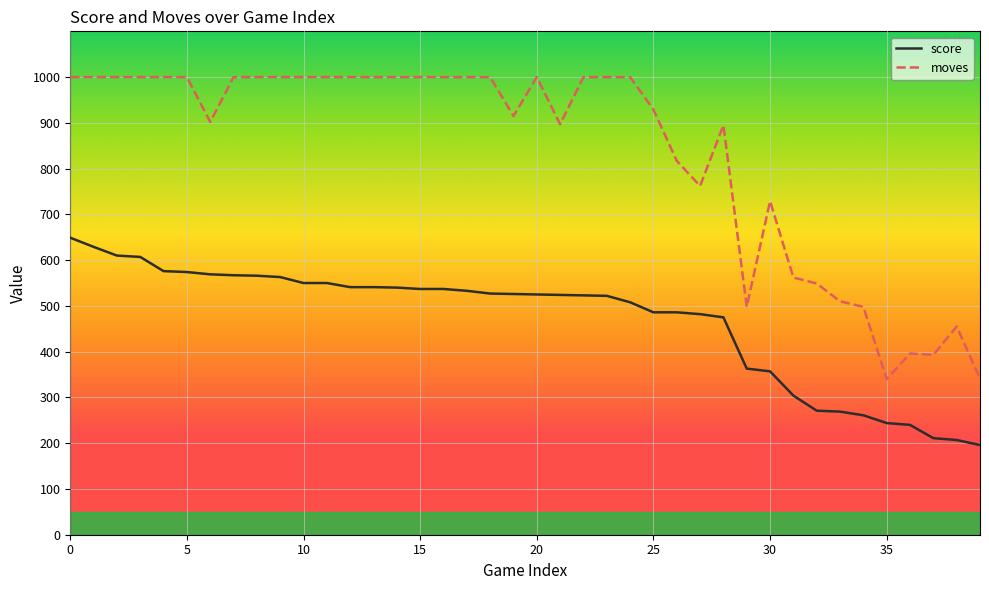

True or false: moves and score intersect in this chart.

False